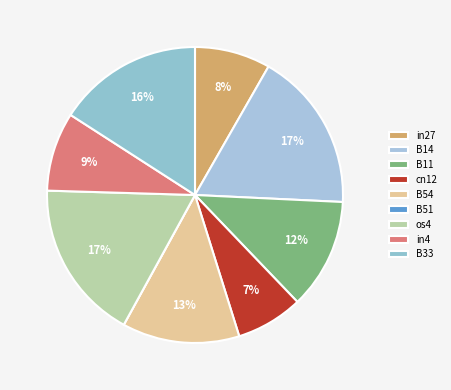

What is the total percentage of B14 and B11?

29.6%